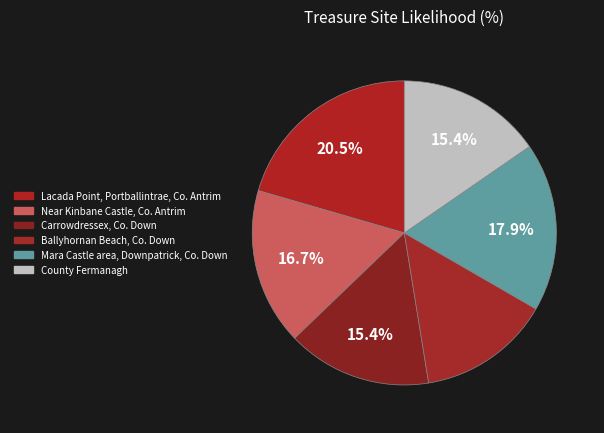

What percentage is the Carrowdressex, Co. Down slice, to the nearest percent?

15%